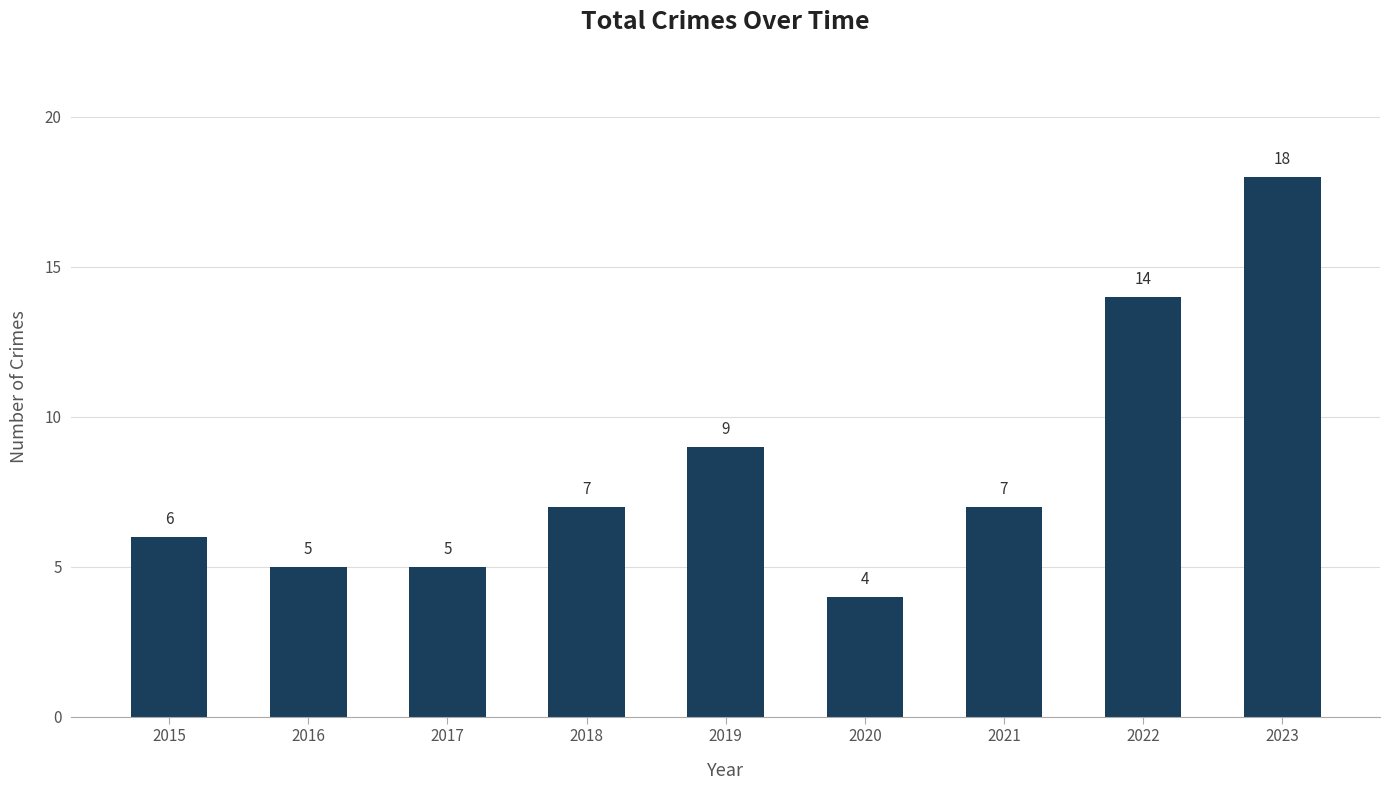

The value at 2018 is 7. True or false?

True